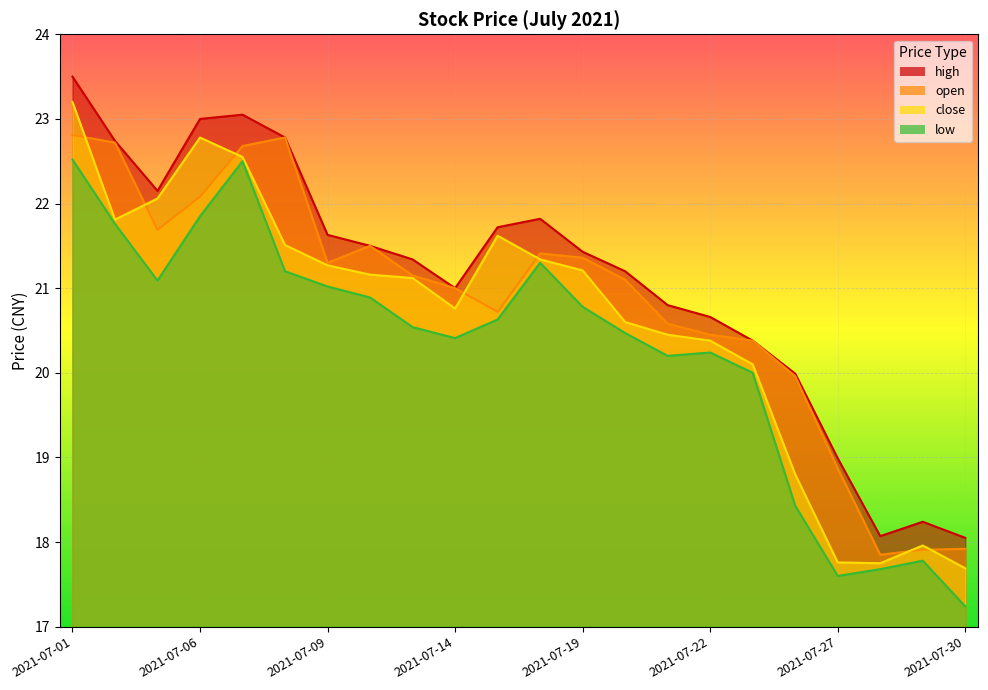

At which category is the sum across all series the highest?

2021-07-01